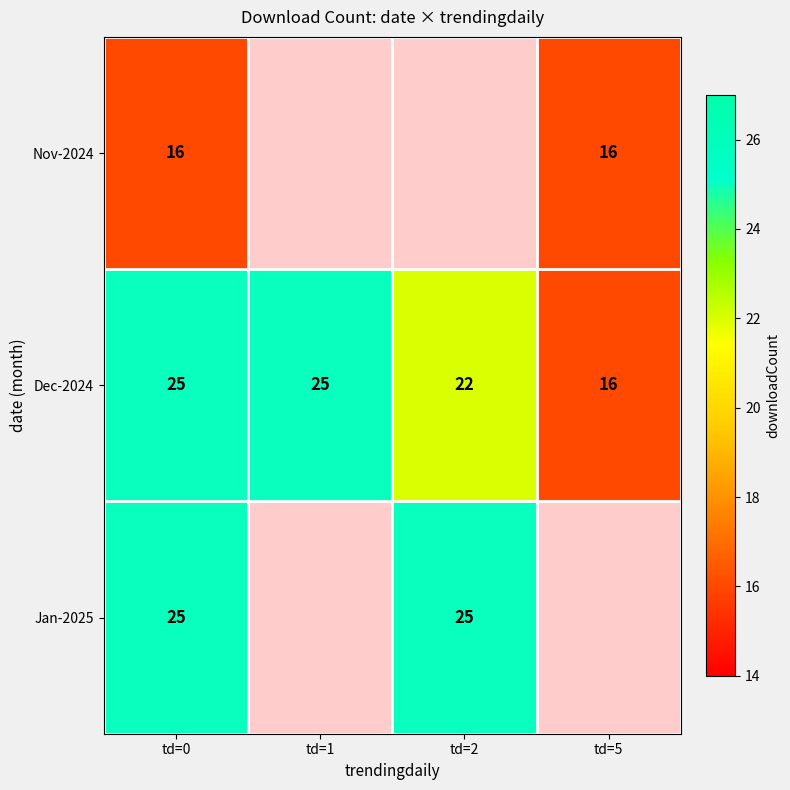

What is the total value across all series at td=0?

66